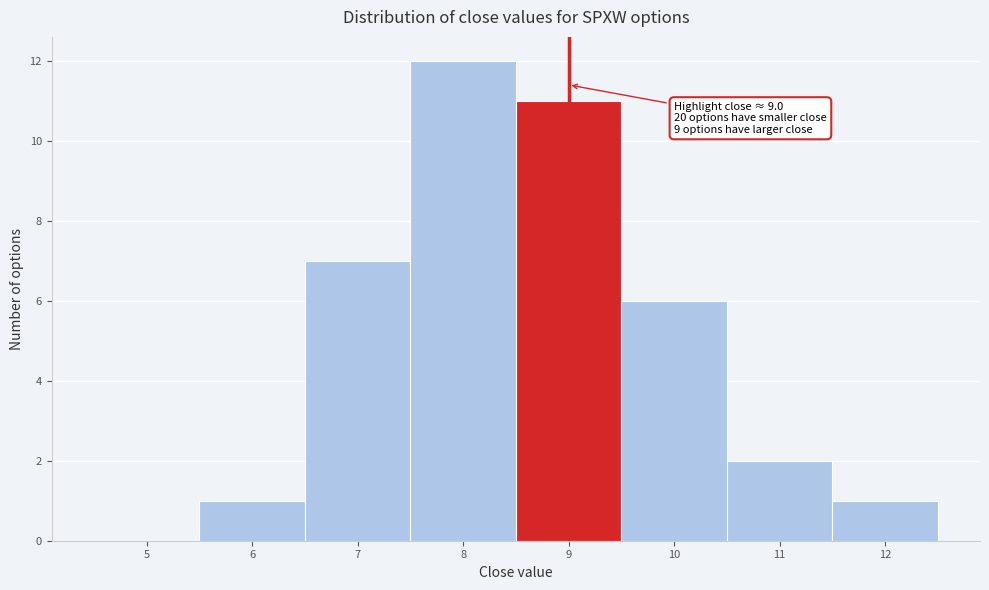

Reading left to right, what are all the values shown in this chart?

5=0	6=1	7=7	8=12	9=11	10=6	11=2	12=1